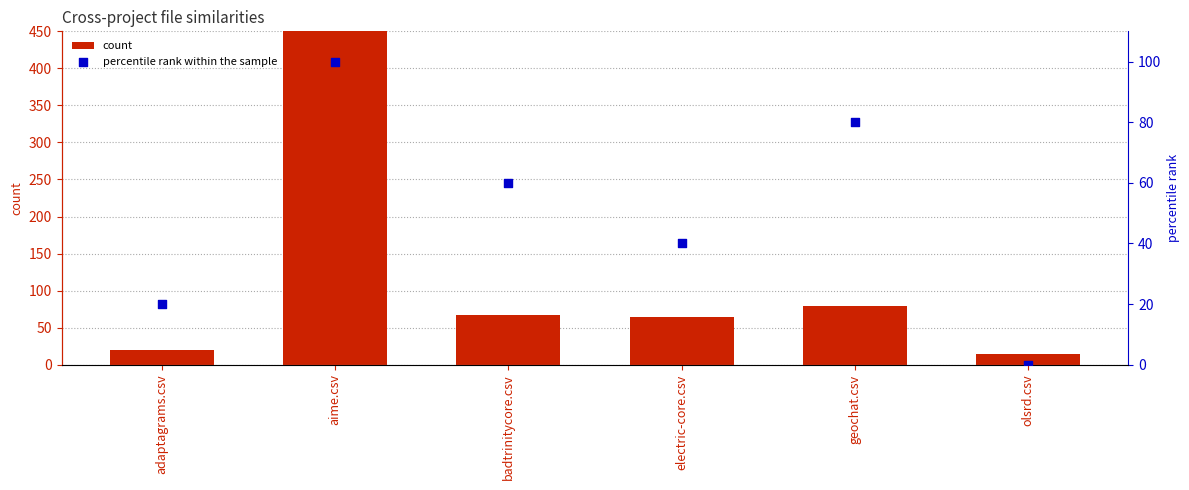

Which series reaches the minimum Y coordinate?

percentile rank within the sample